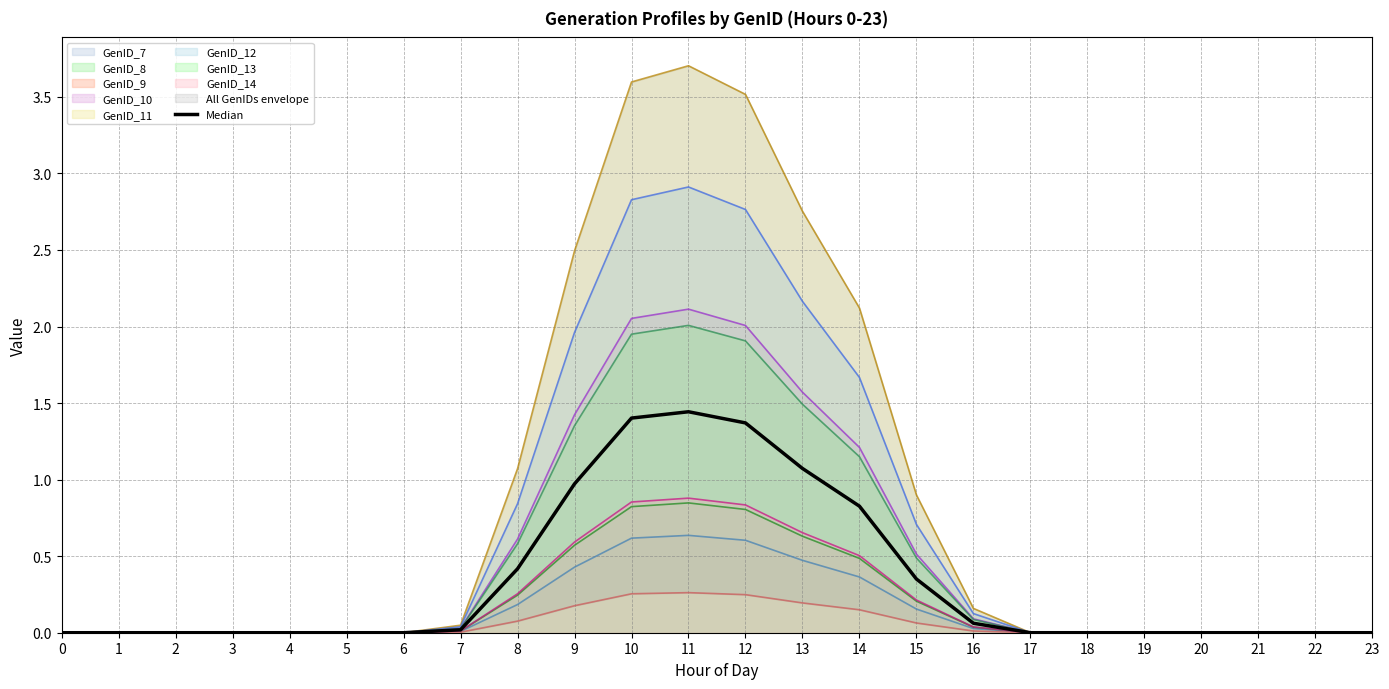

How many values exceed 0?

11